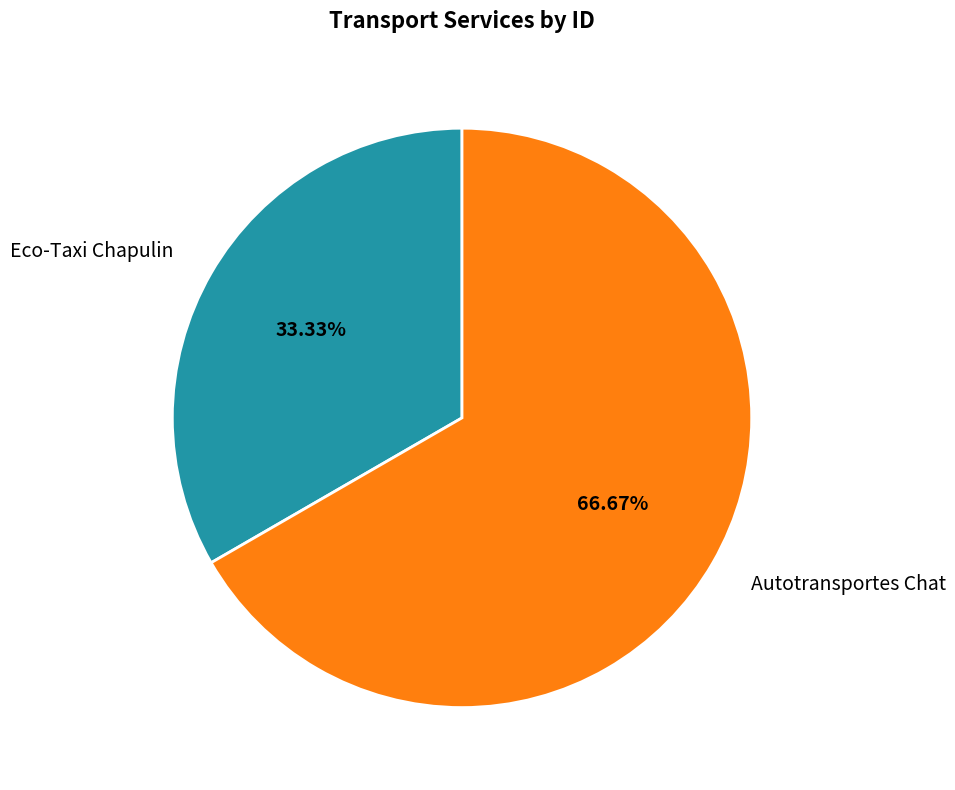

To the nearest percent, what is the combined percentage of Autotransportes Chat and Eco-Taxi Chapulin?

100%